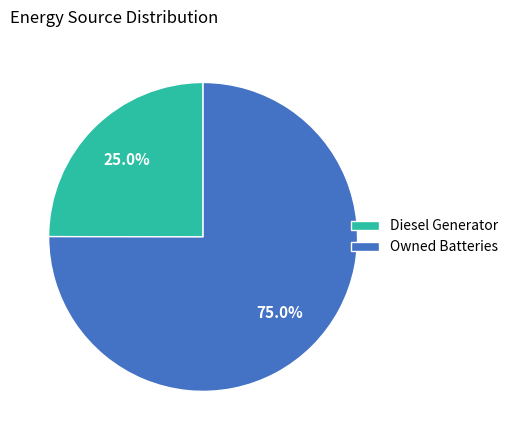

Is it true that Owned Batteries is 75% of the pie?

True